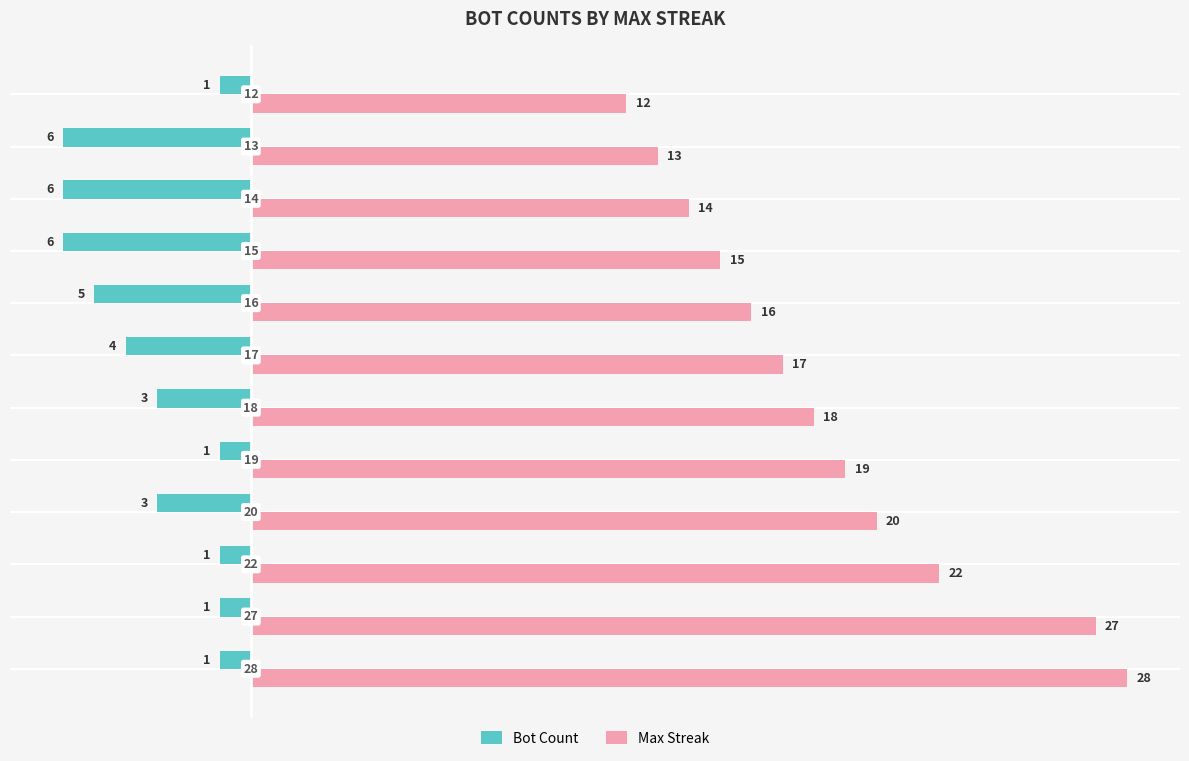

What is the smallest value displayed?

-6